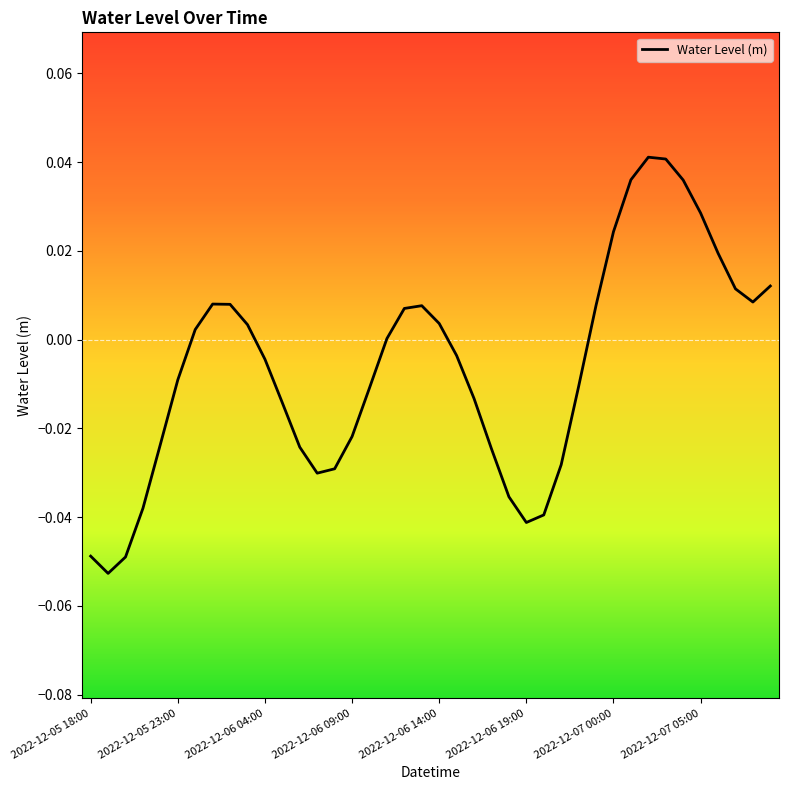

How many lines are shown in the chart?

1